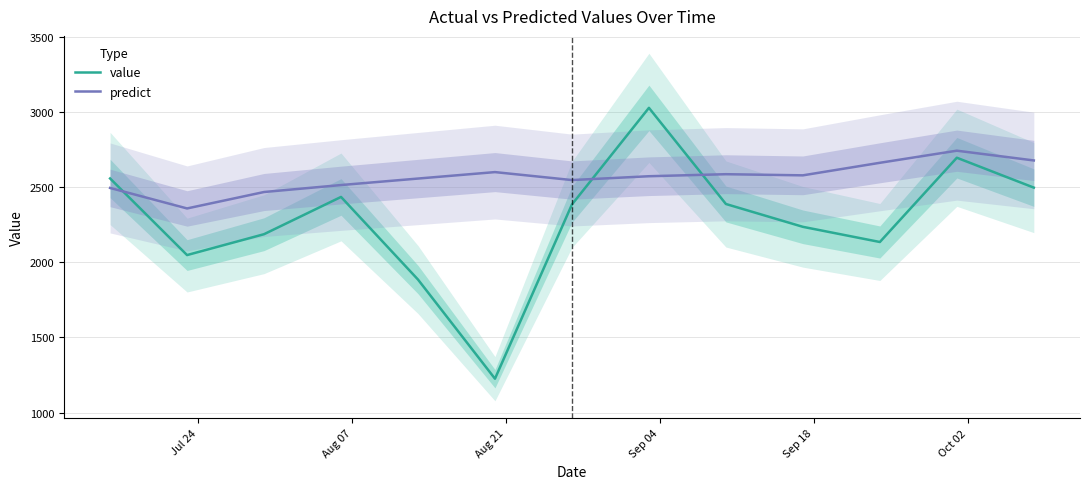

What is the lowest value of the predict series?

2358.4